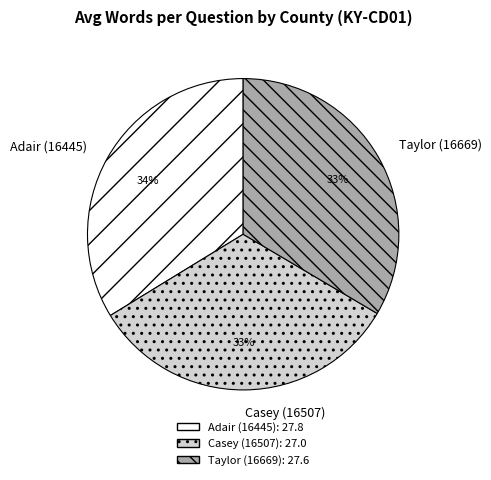

To the nearest percent, what percentage of the pie is Taylor (16669)?

33%